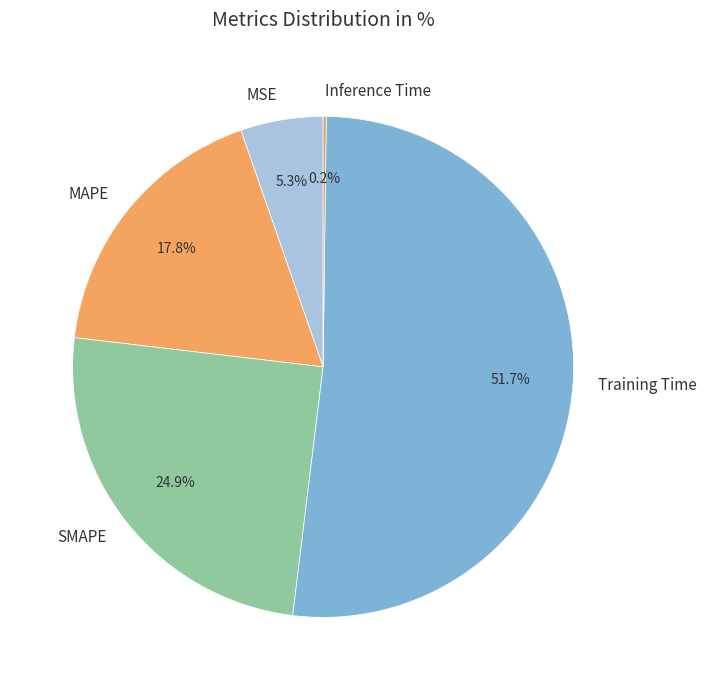

What percentage is NOT represented by SMAPE?

75.1%